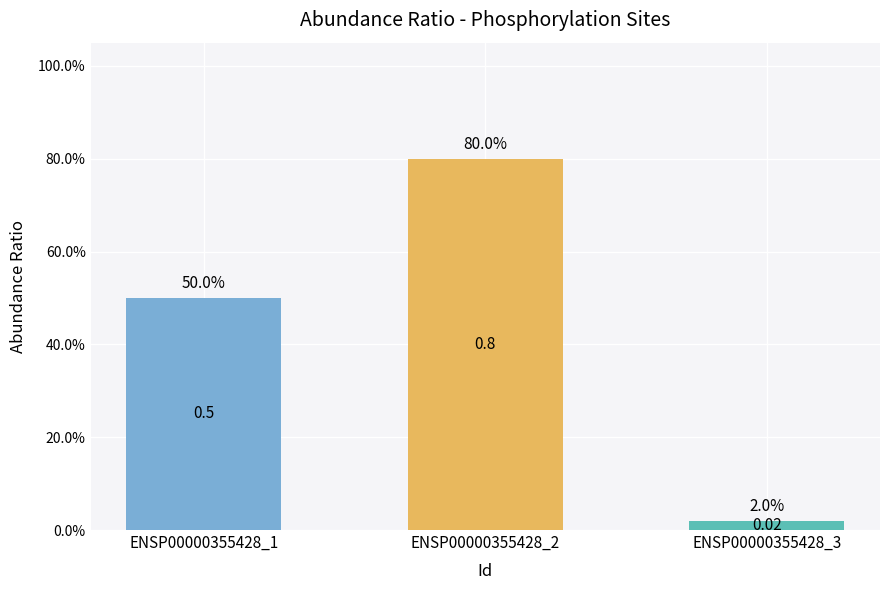

Reading right to left, what are all the values shown in this chart?

ENSP00000355428_3=0.0	ENSP00000355428_2=0.8	ENSP00000355428_1=0.5